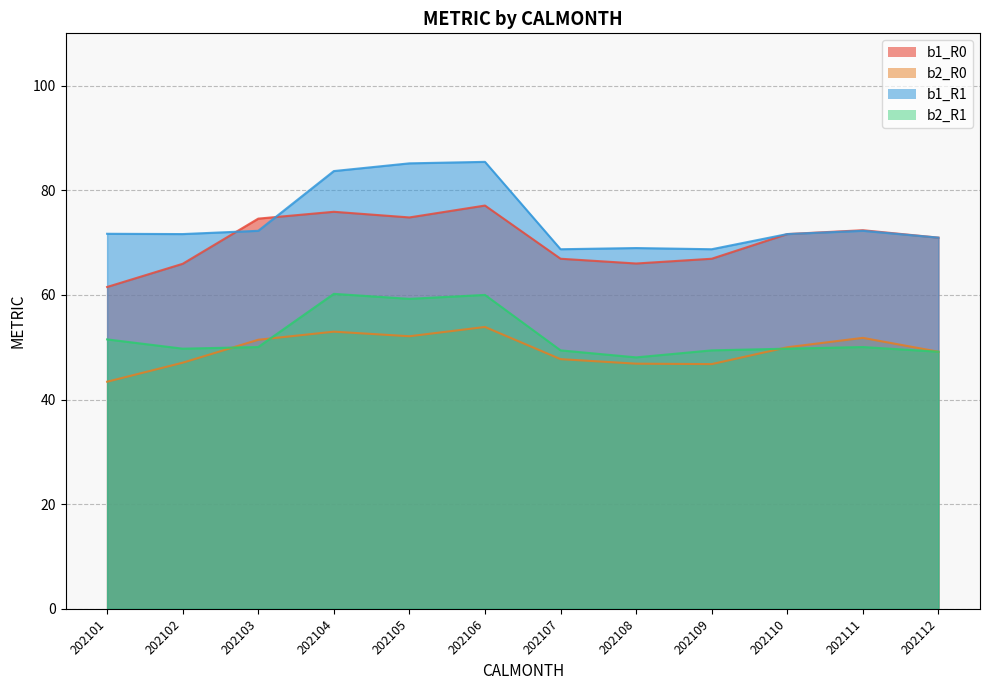

At which label is b2_R0 closest to 48?

202107